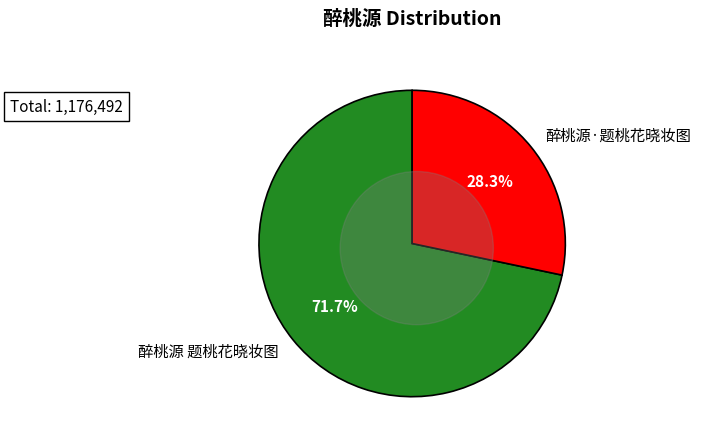

Approximately how many times larger is the value at 醉桃源·题桃花晓妆图 compared to 醉桃源 题桃花晓妆图?

0.4